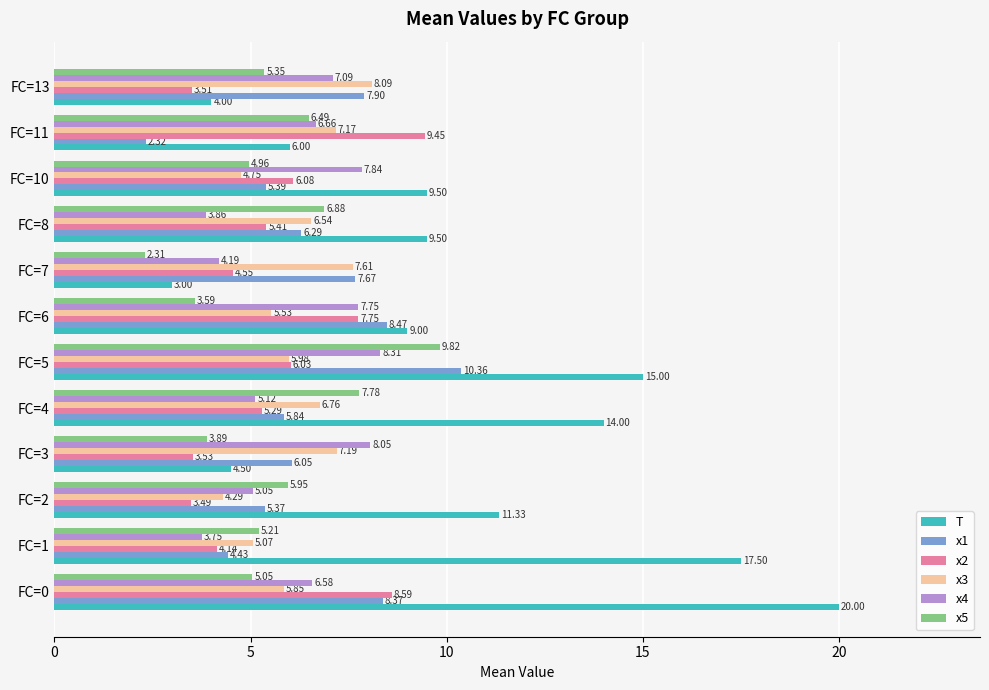

What is the difference between the x2 values at FC=6 and FC=1?

3.6